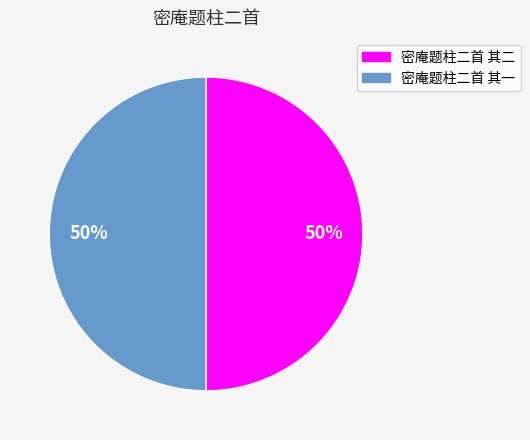

How many segments does this pie chart have?

2